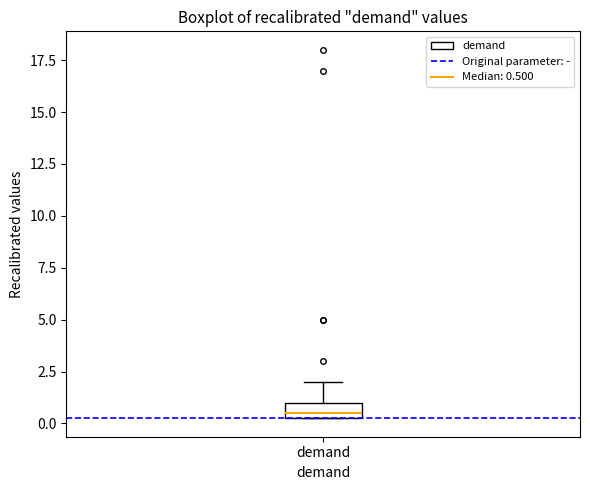

Transcribe this box plot: give where the median line is, the range the box spans, and where the two whiskers end, as read against the y-axis. The values are not printed on the chart, so give them approximately, as read against the axis.

median 0.5 (just above the box's lower edge), box 0.5 to 1.0, whiskers 0.5 to 2.0